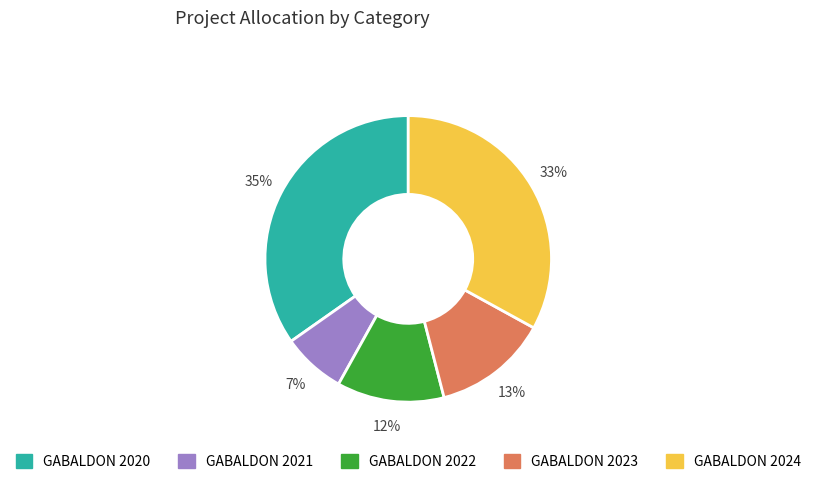

To the nearest percent, what is the average slice percentage?

20%